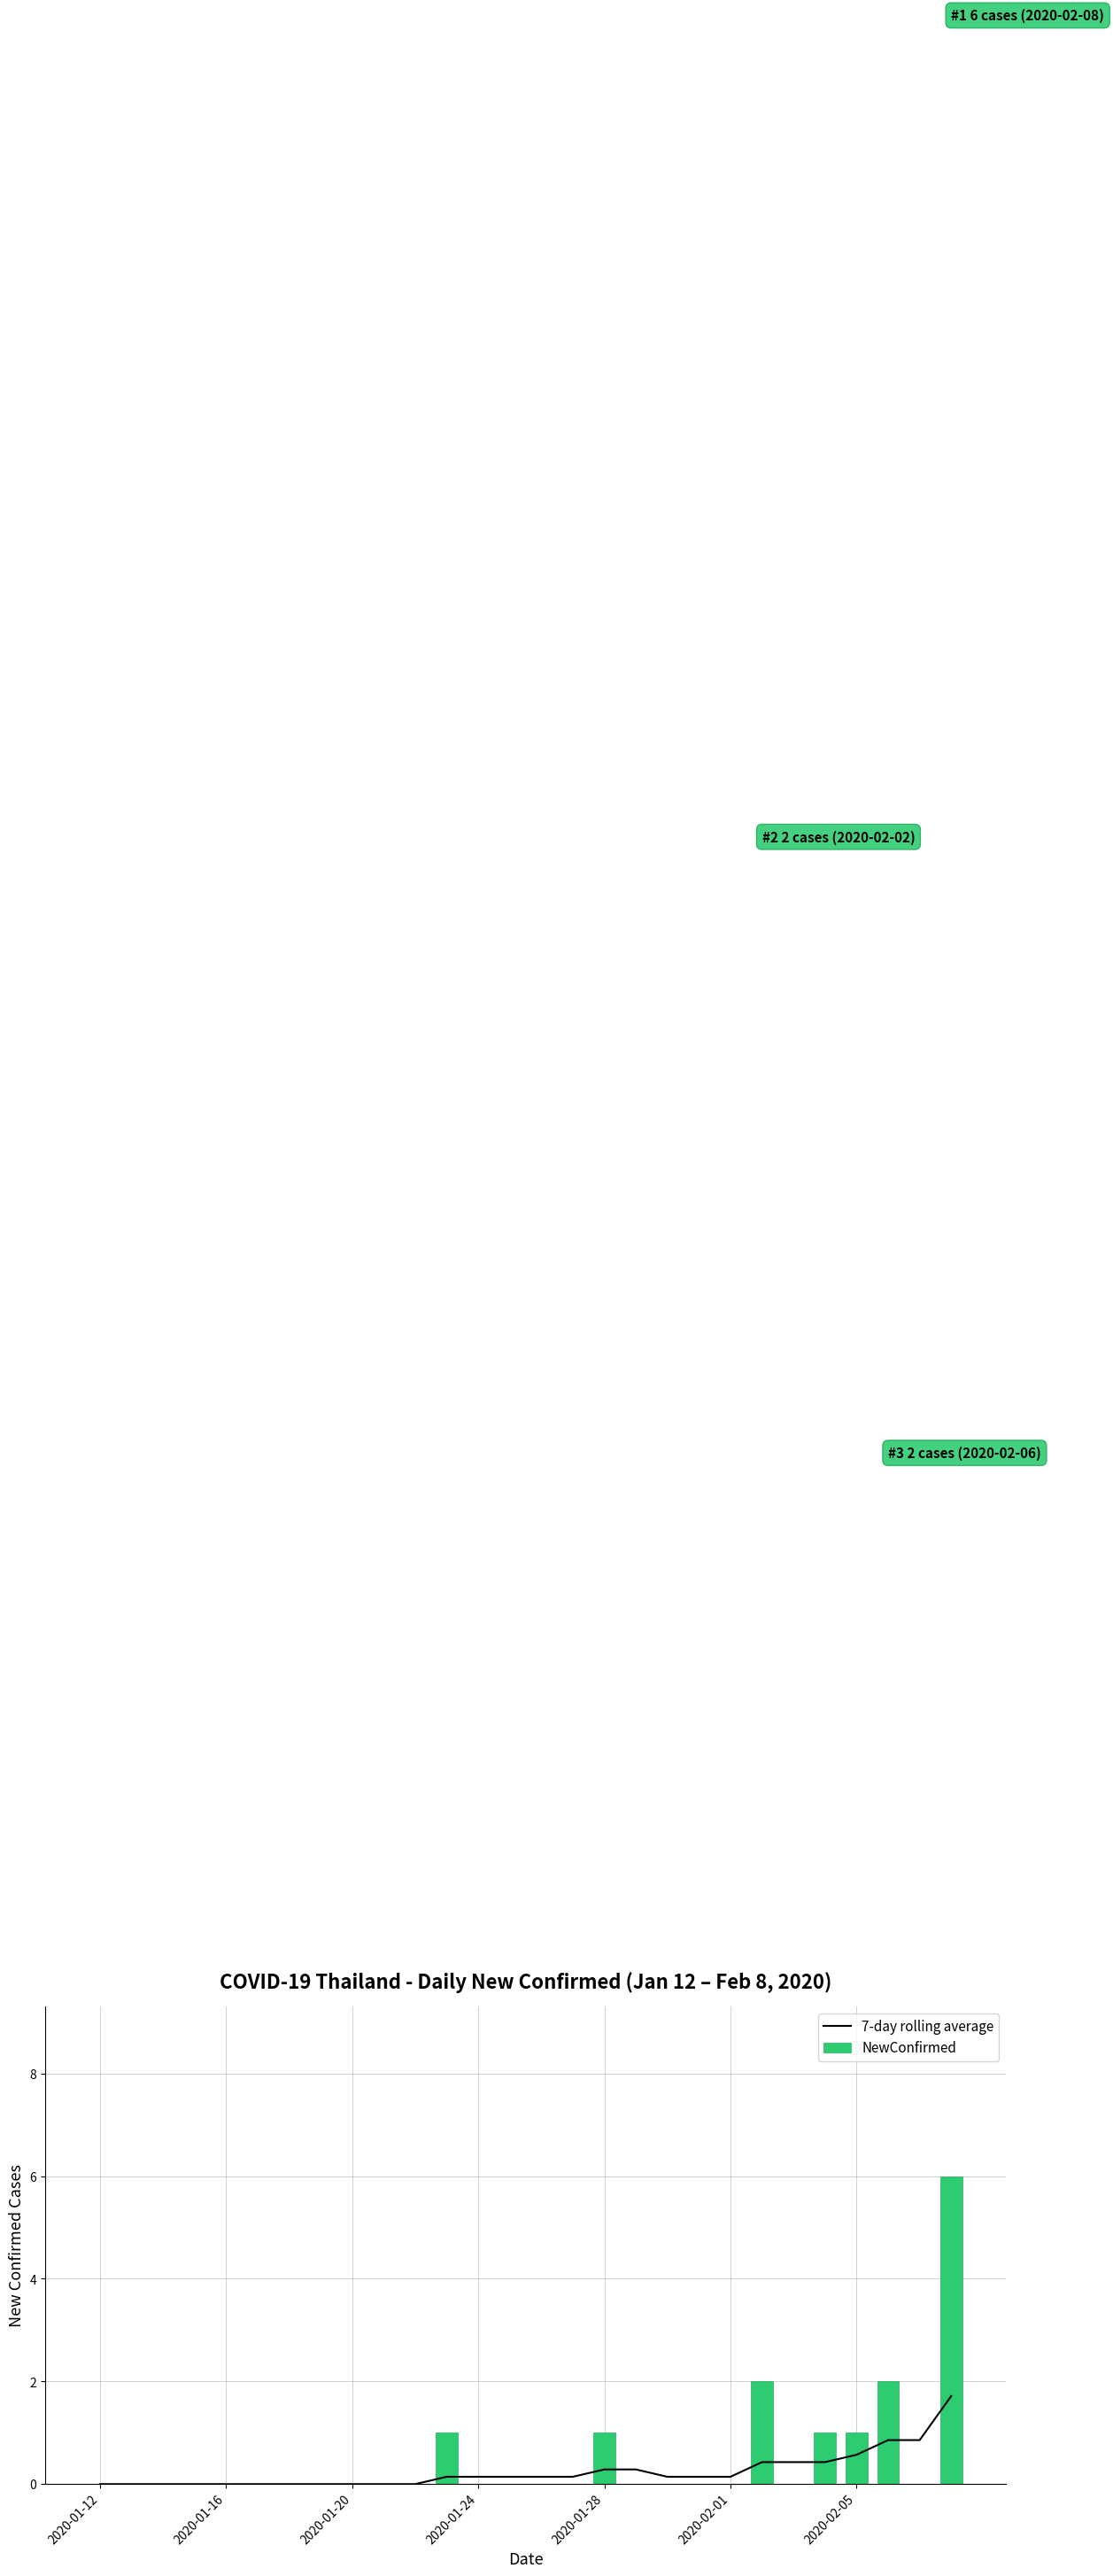

What is the highest value of the 7-day rolling average series?

1.7